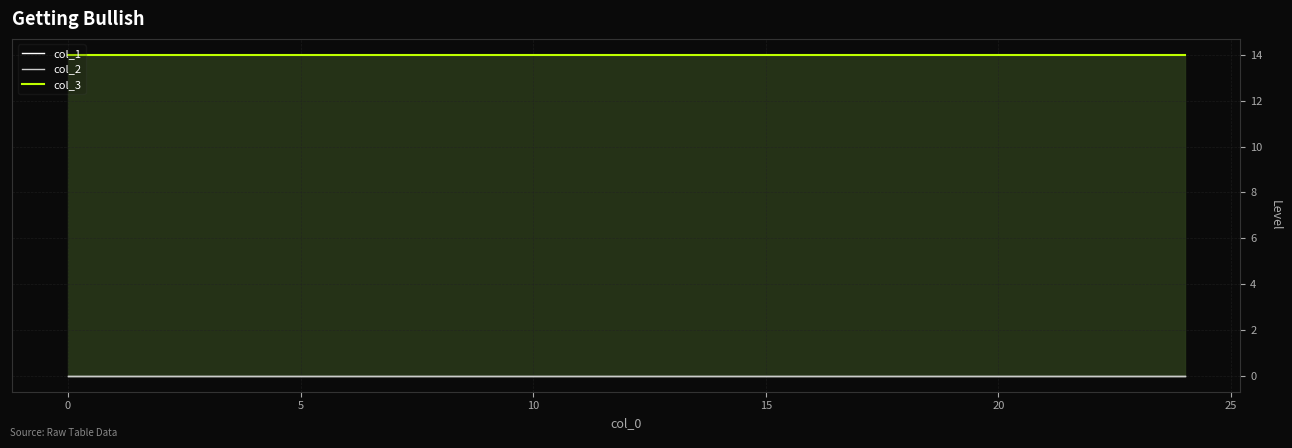

What are all the series names shown in the legend?

col_1, col_2, col_3